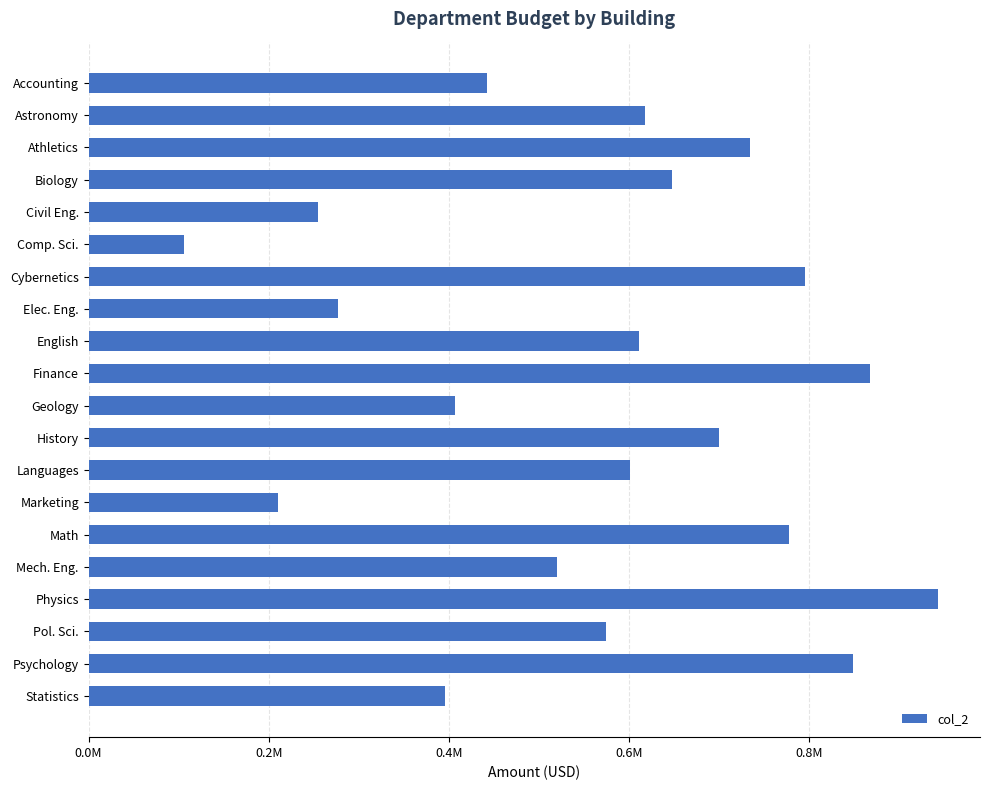

How many categories are shown in the chart?

20